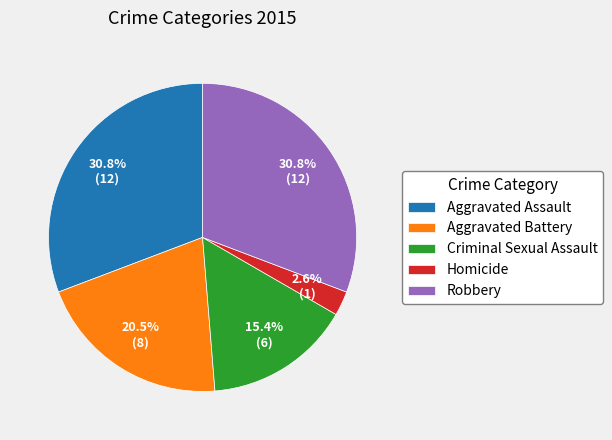

Count the number of slices in the pie.

5